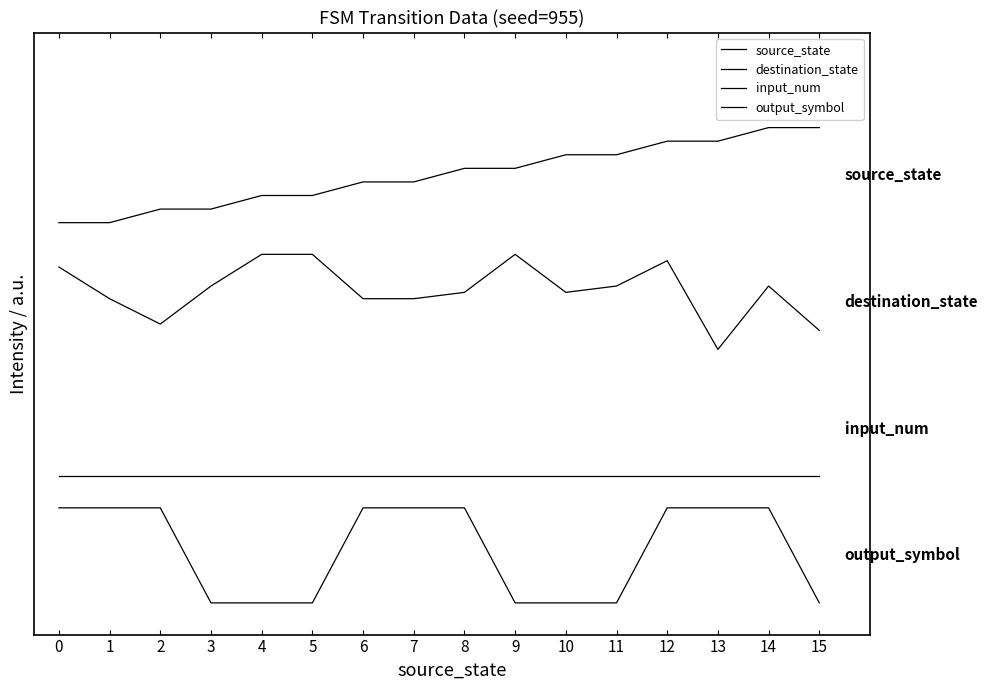

What is the value of the destination_state point at the 2nd from the left?

19.2